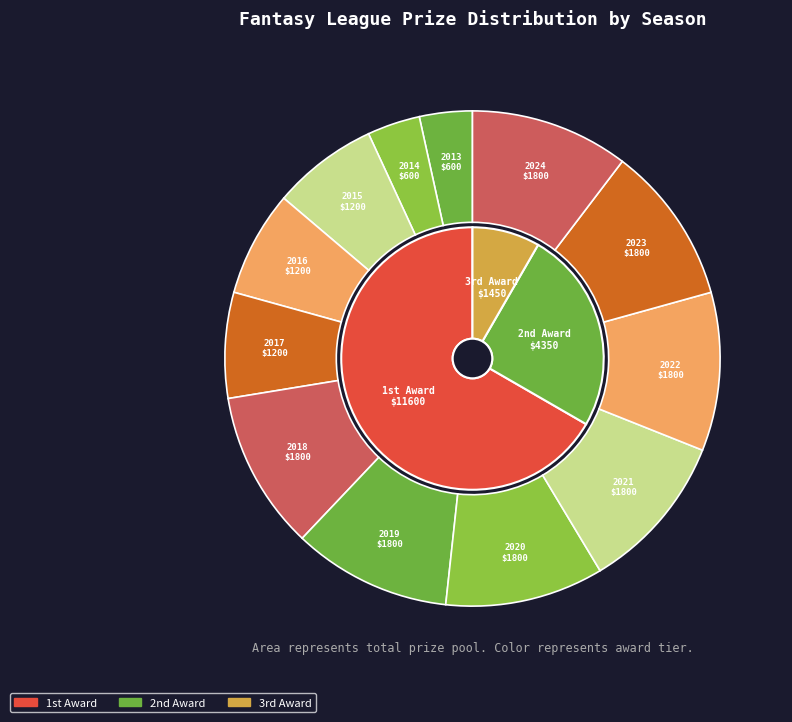

To the nearest percent, what is the difference between the largest and smallest slice percentages?

7%